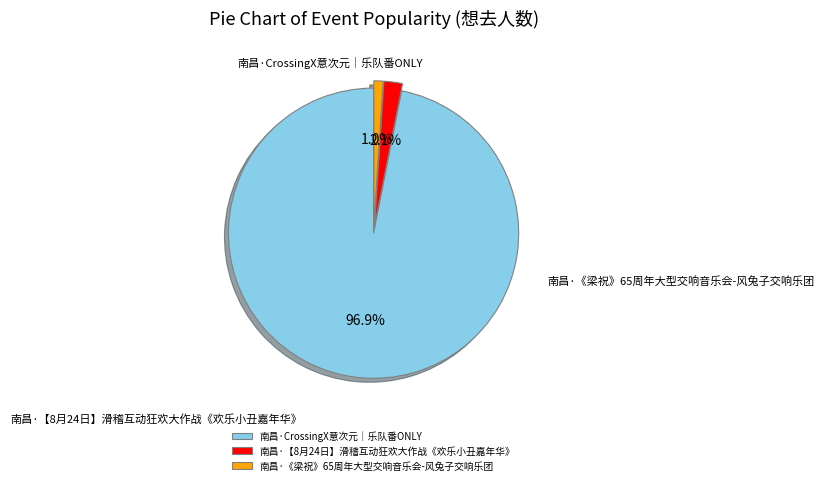

Rank the categories by value from lowest to highest.

南昌·《梁祝》65周年大型交响音乐会-风兔子交响乐团, 南昌·【8月24日】滑稽互动狂欢大作战《欢乐小丑嘉年华》, 南昌·CrossingX意次元｜乐队番ONLY